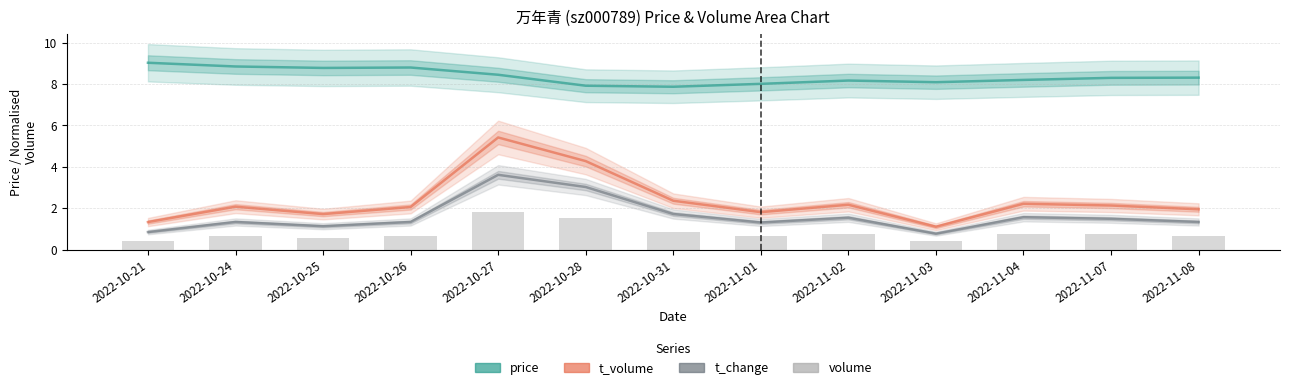

Is it true that t_volume equals 3.4 at 2022-11-08?

False